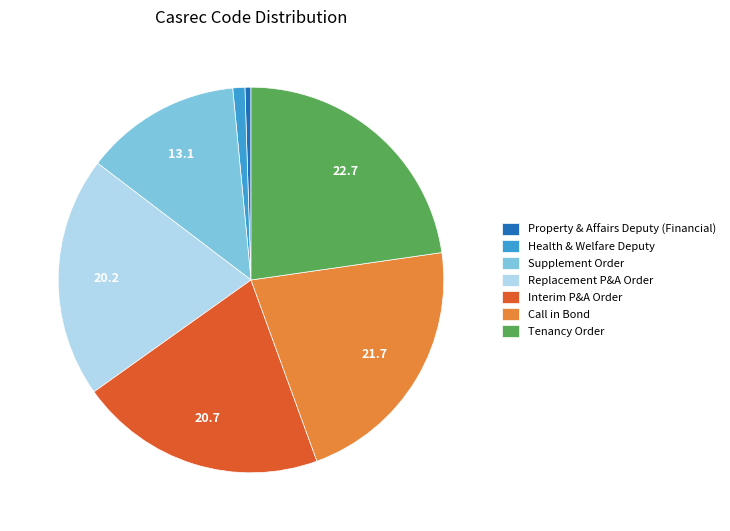

Which category has the smallest portion of the pie?

Property & Affairs Deputy (Financial)